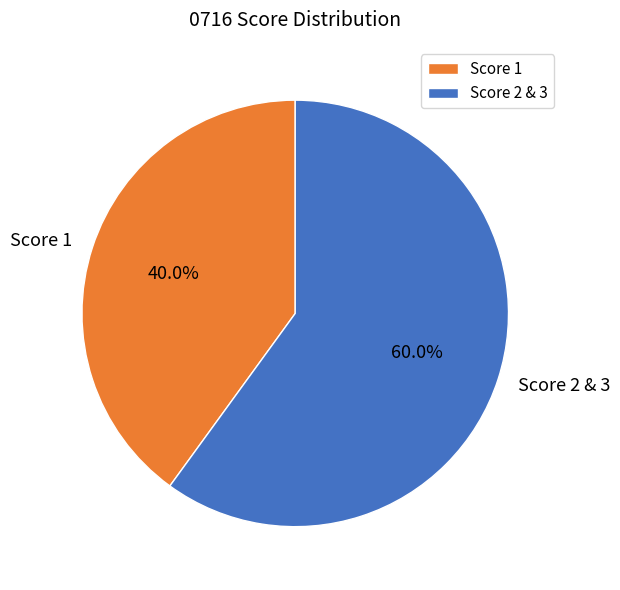

Is there any slice that represents more than half of the pie?

Yes